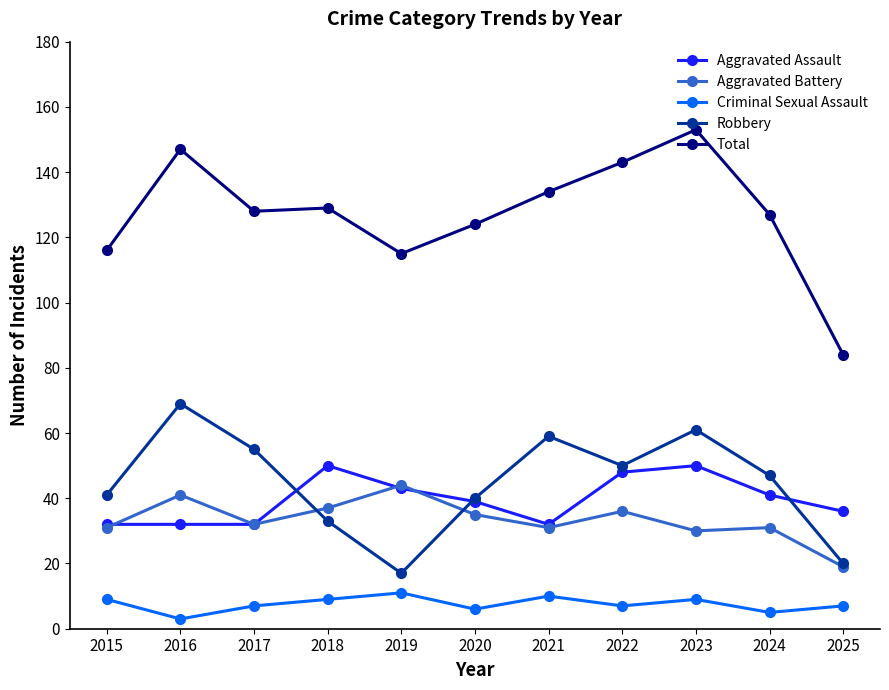

What is the sum of the Total values at 2017 and 2015?

244